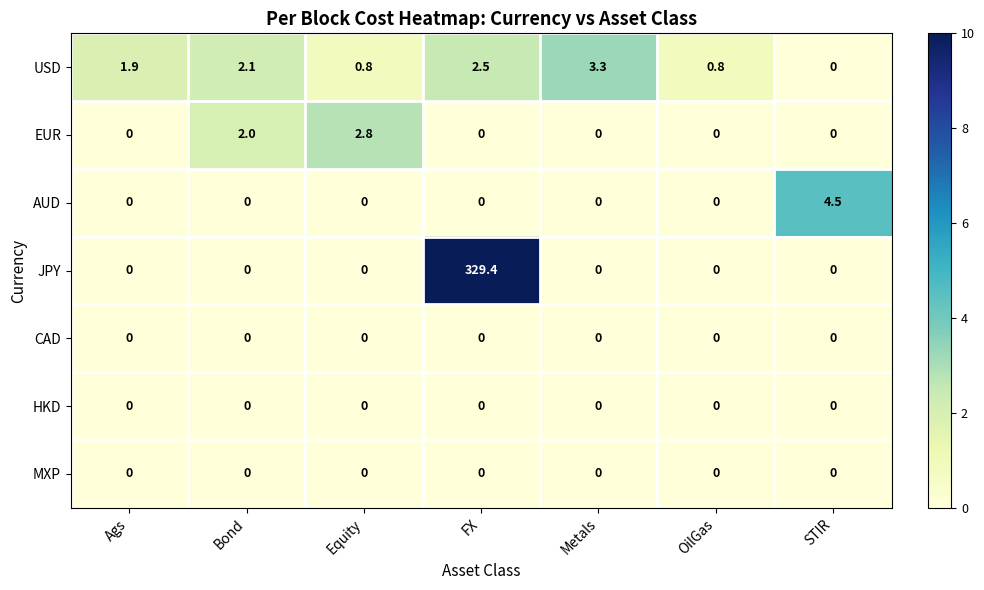

Is it true that USD equals 3.3 at Metals?

True